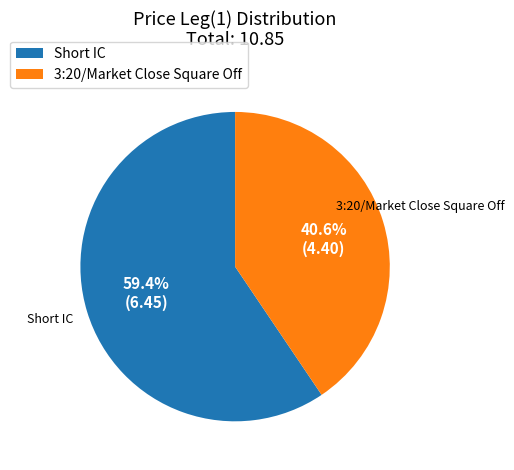

What is the smallest slice in the pie chart?

3:20/Market Close Square Off